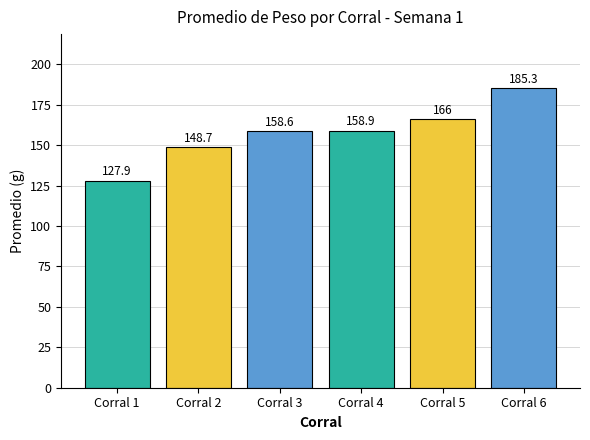

Approximately how many times larger is the value at Corral 1 compared to Corral 4?

0.8